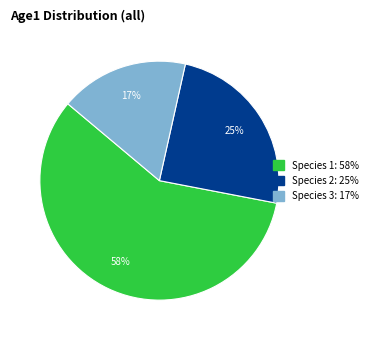

The Species 1 slice represents 53% of the pie. True or false?

False